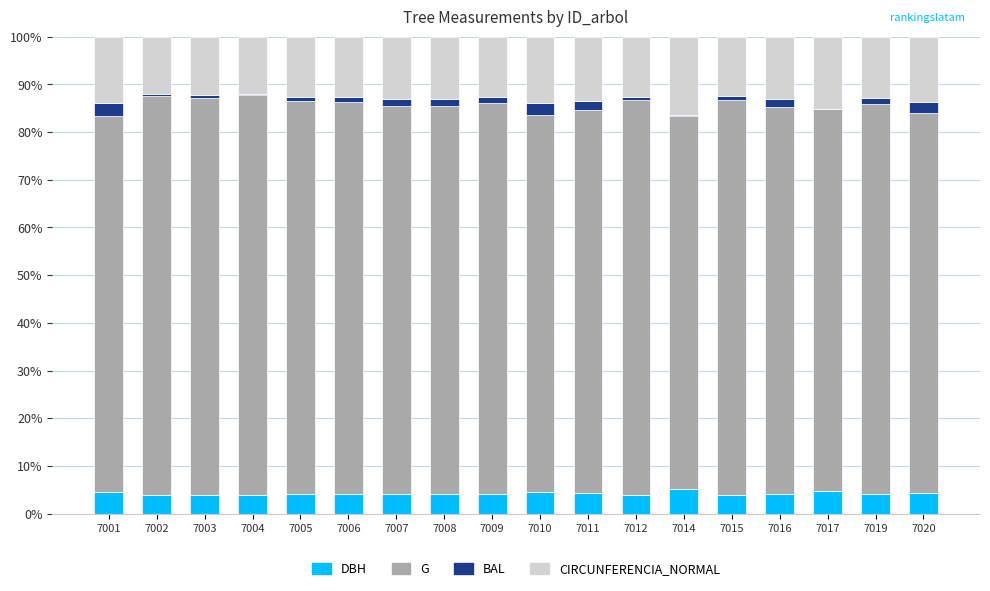

What is the total value across all series at 7017?

100.0